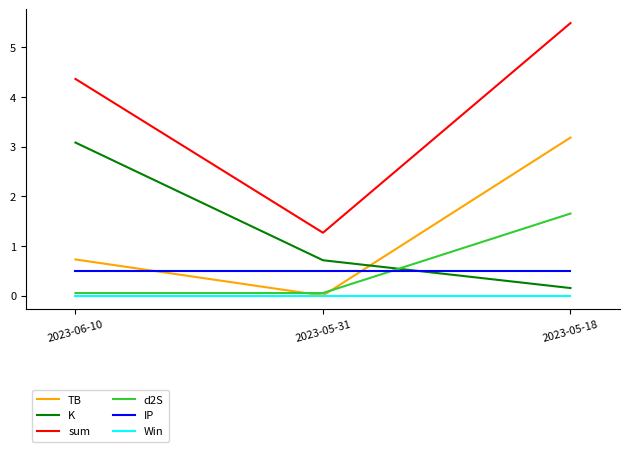

What is the spread (max minus min) of values at 2023-05-18?

5.5